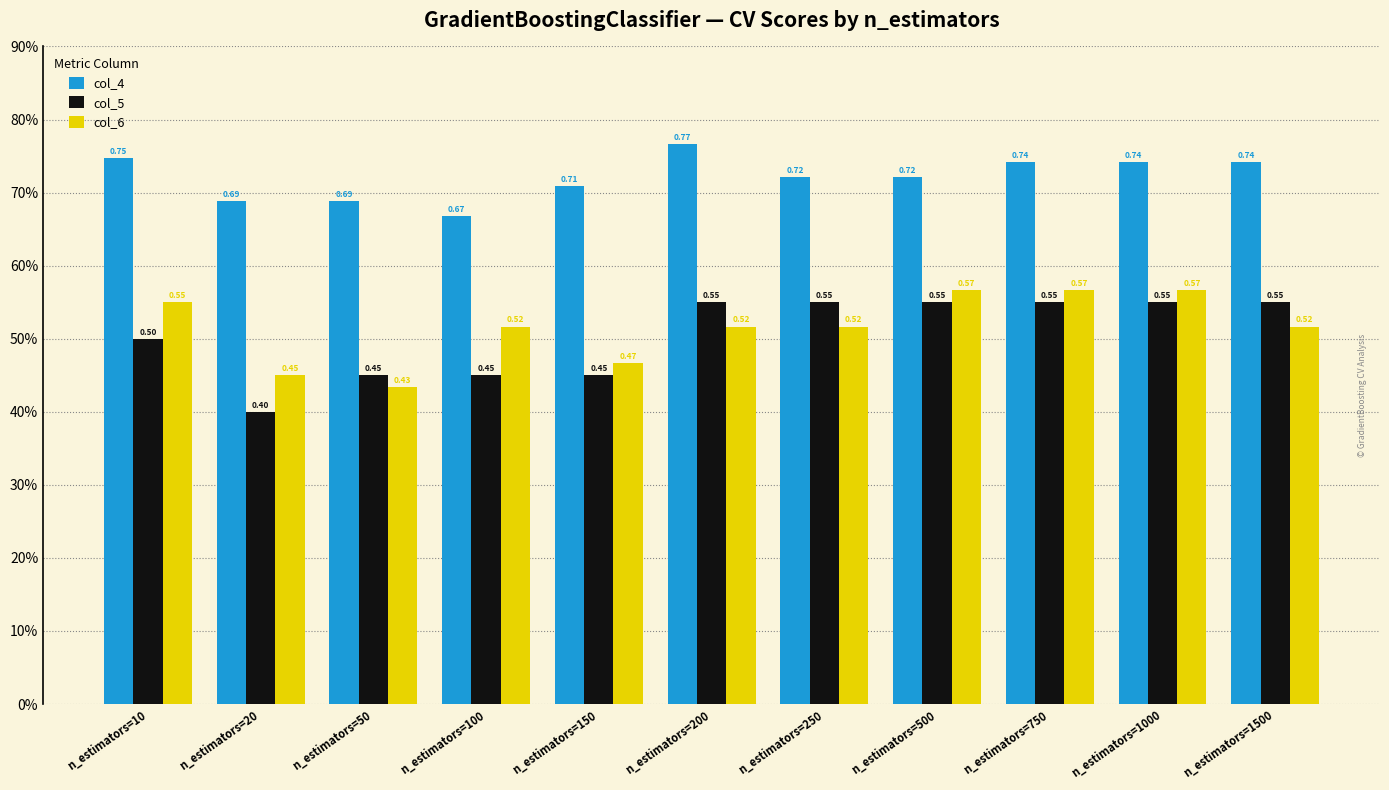

Are the bars horizontal?

No